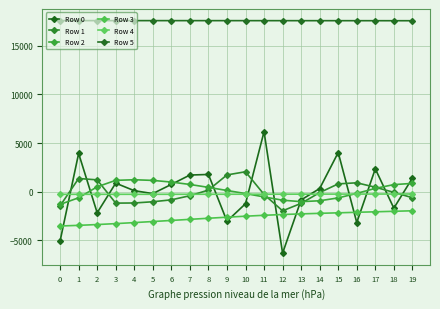

Between 4 and 15, which series saw the biggest shift?

Row 0